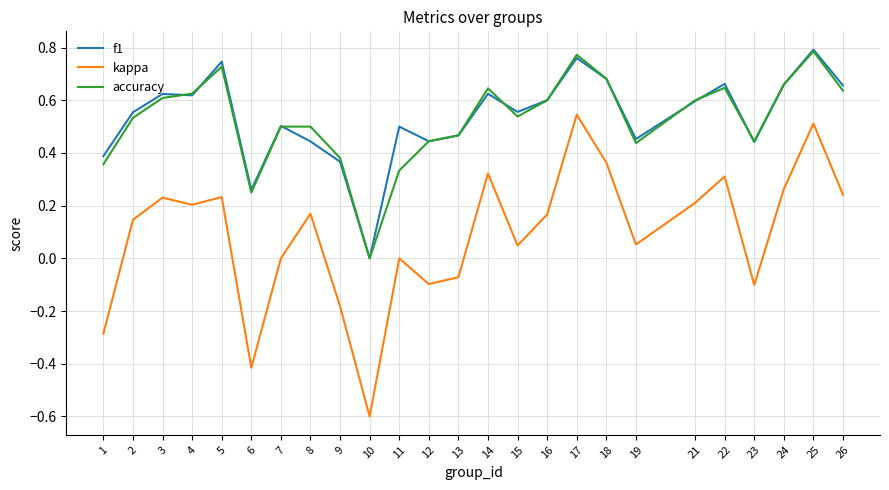

Which category has the highest value in the kappa series?

17